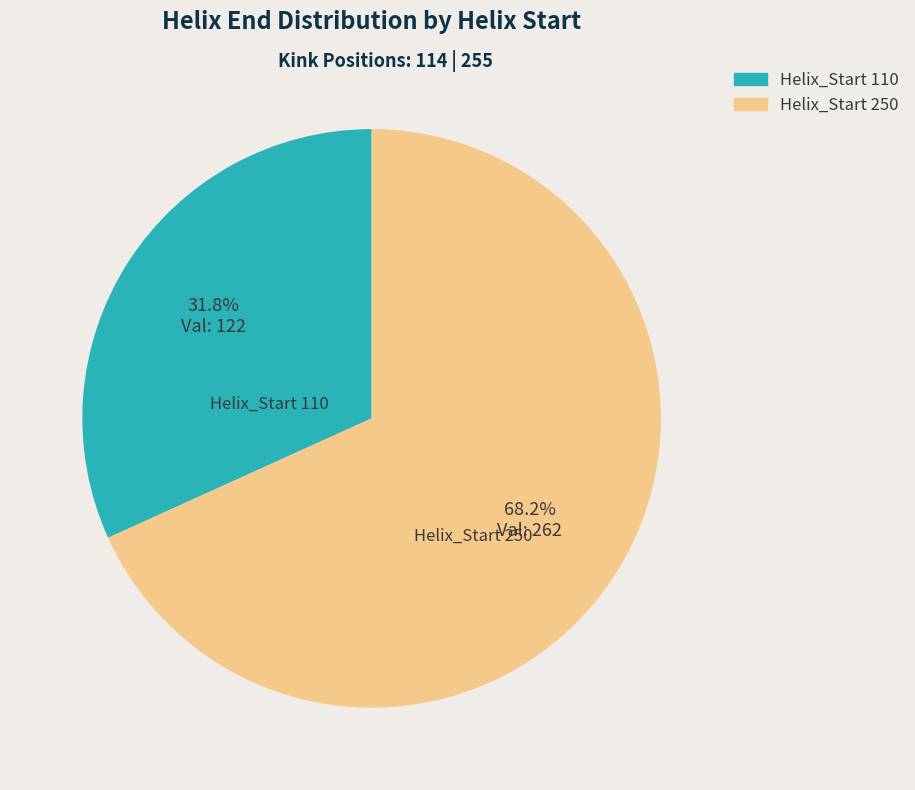

Does Helix_Start 110 represent more than half of the total?

No